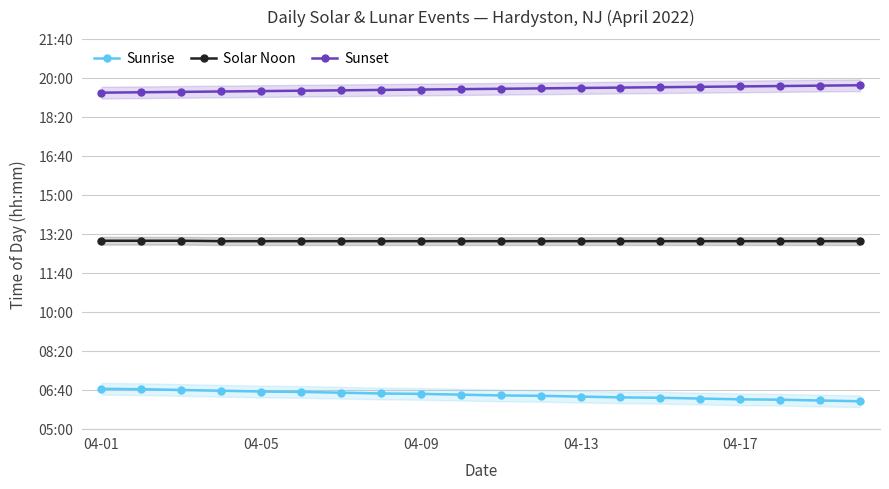

What is the difference between the maximum and second lowest values in the Solar Noon series?

1